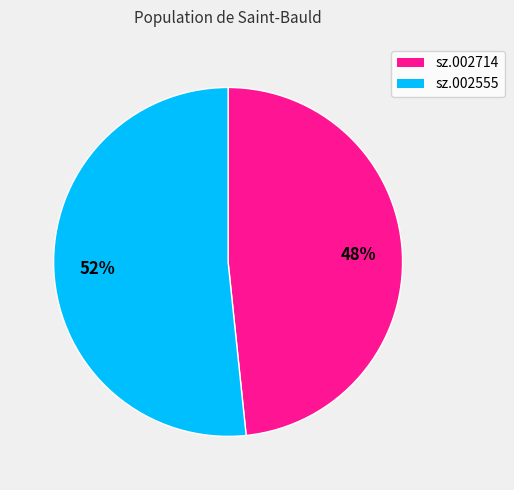

What percentage is the sz.002555 slice, to the nearest percent?

52%